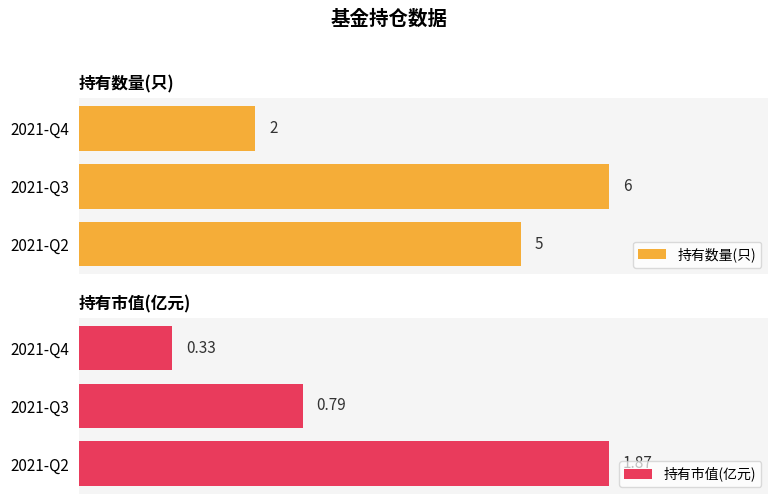

List the labels in order of 持有数量(只) value, largest first.

2021-Q3, 2021-Q2, 2021-Q4